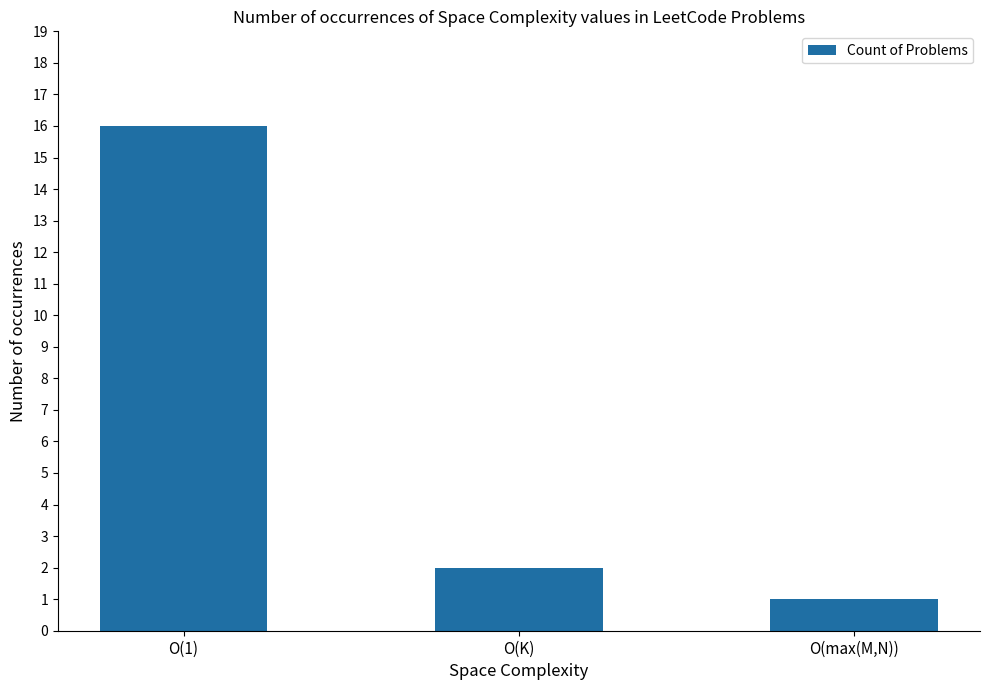

Which category has the highest value across all series?

O(1)